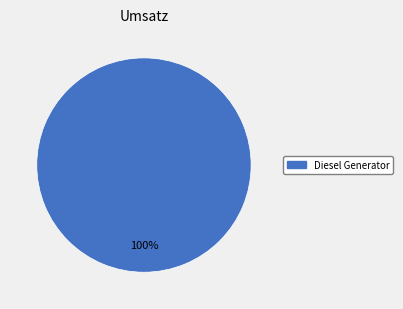

How many slices are in this pie chart?

1